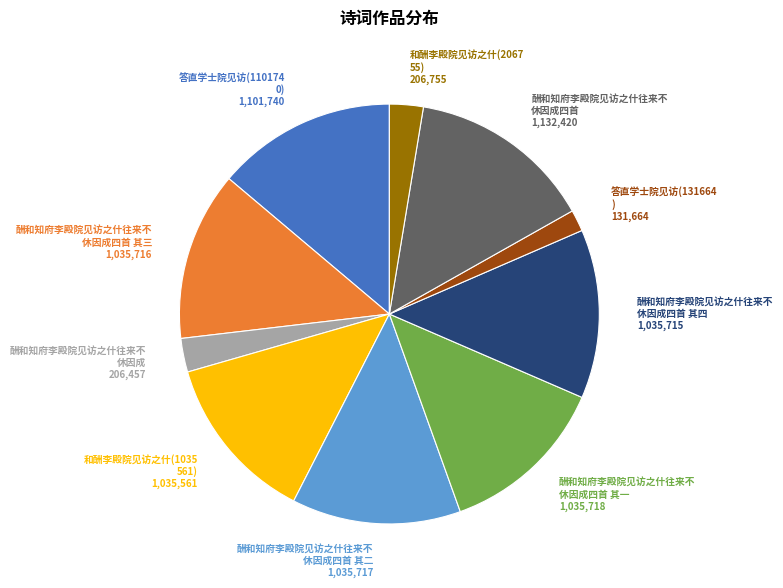

Does any single category account for the majority?

No